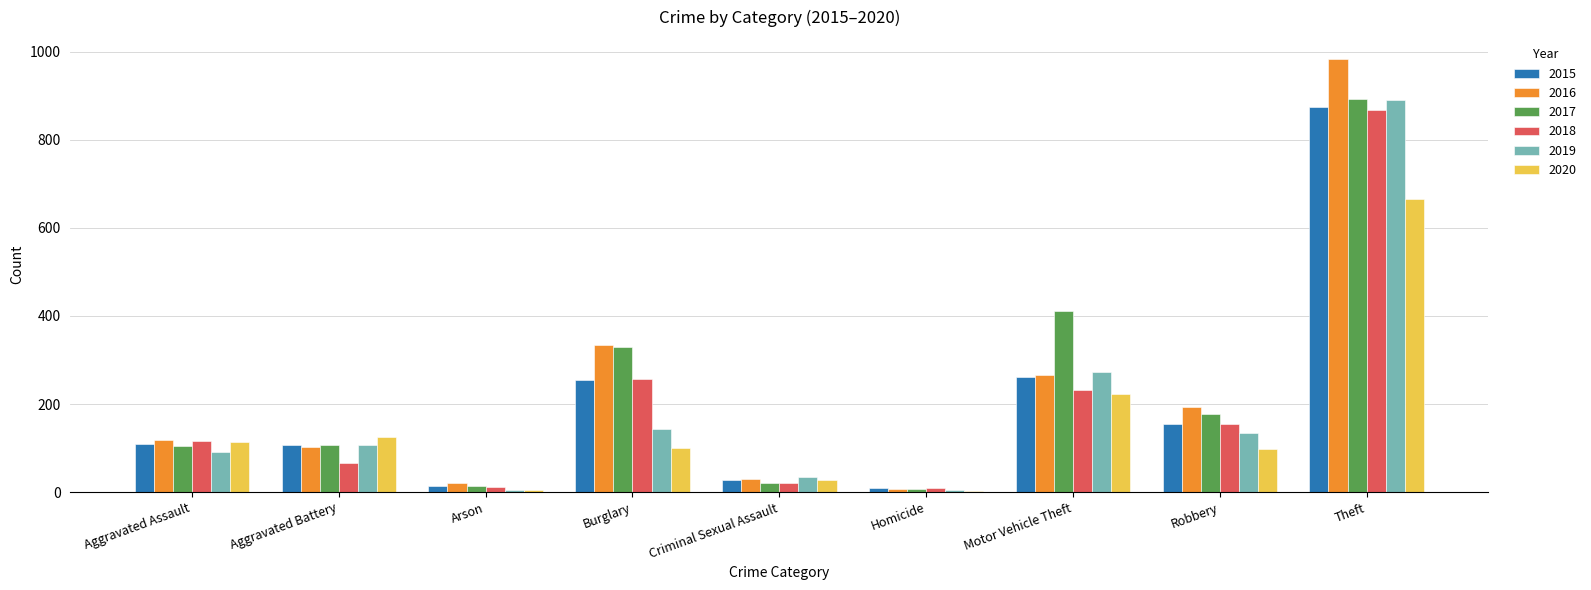

Is it true that 2017 equals 148 at Aggravated Battery?

False